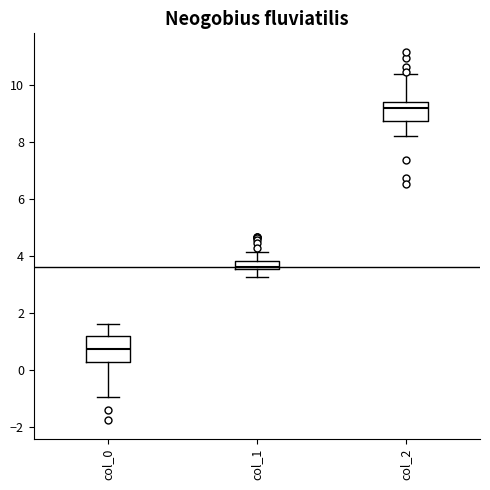

Where is the lower edge of the box for col_2 on the y-axis? The values are not printed on the chart, so give them approximately, as read against the axis.

8.8